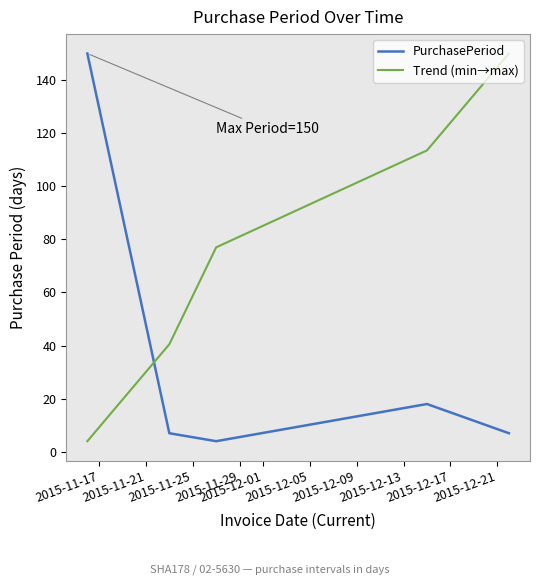

True or false: Trend (min→max) and PurchasePeriod cross at least once.

True